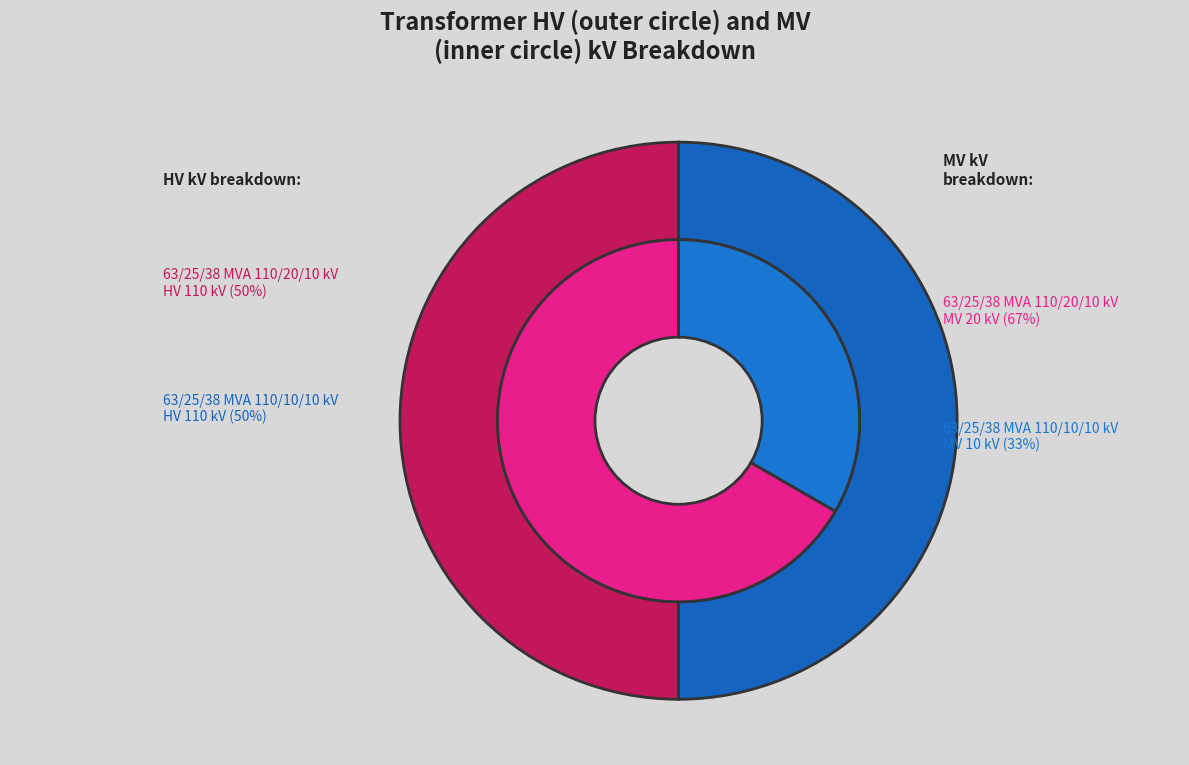

What is the majority slice?

63/25/38 MVA 110/20/10 kV